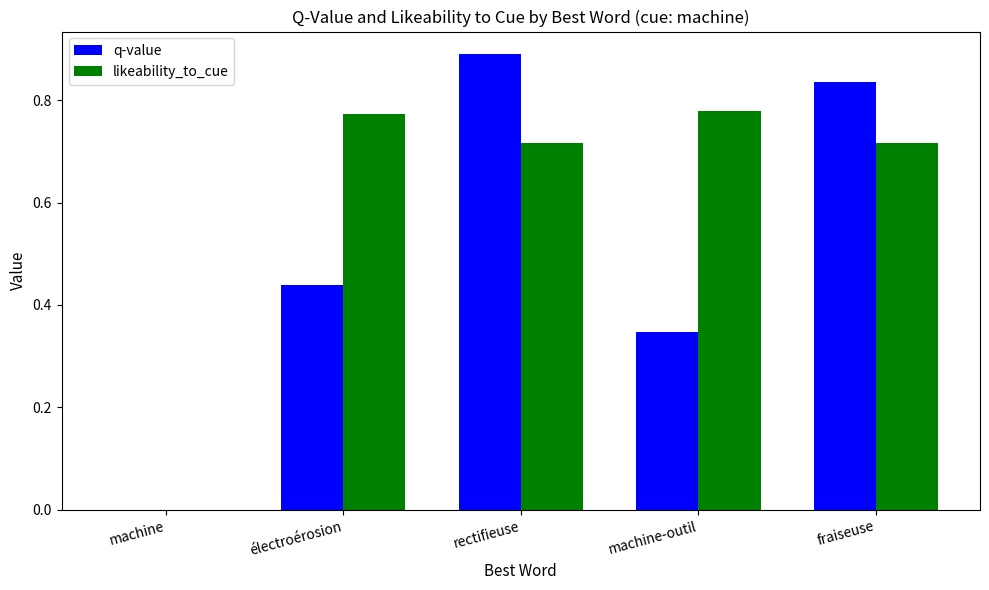

At which label is likeability_to_cue closest to 0?

machine